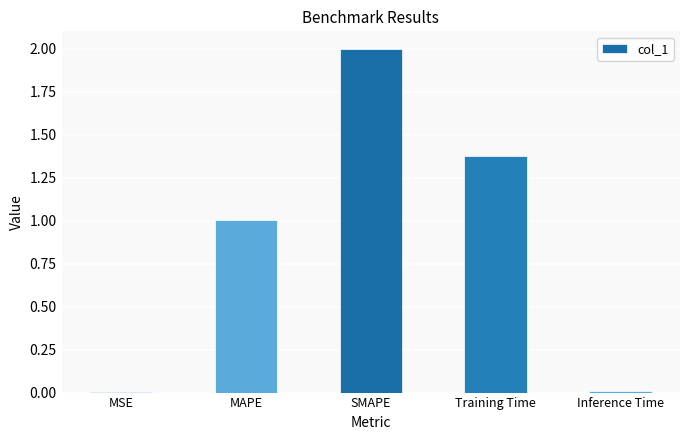

What is the greatest value displayed?

2.0